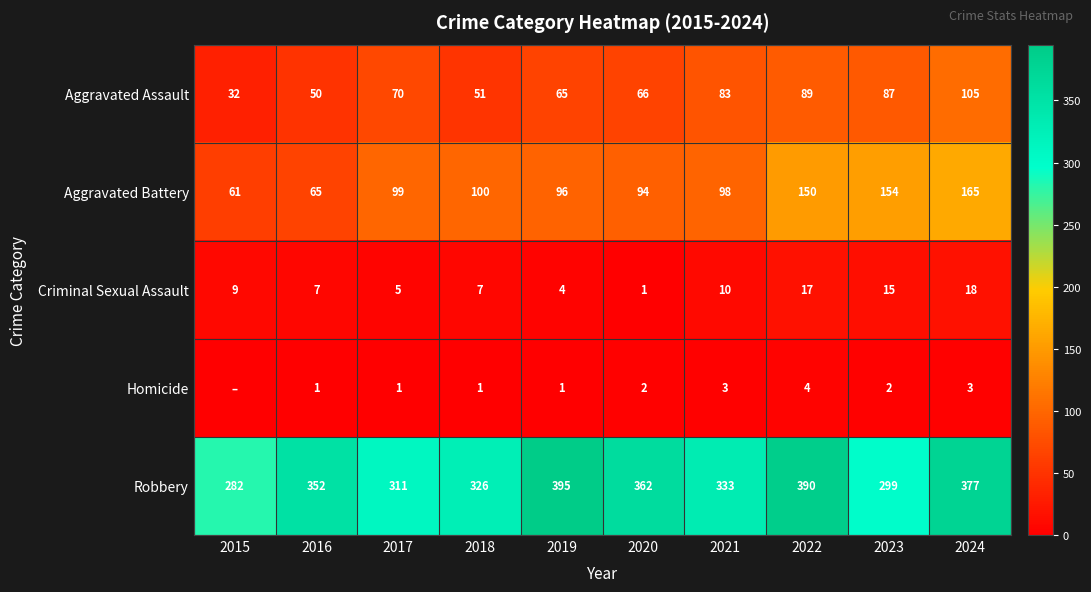

Count the number of data series in this chart.

5